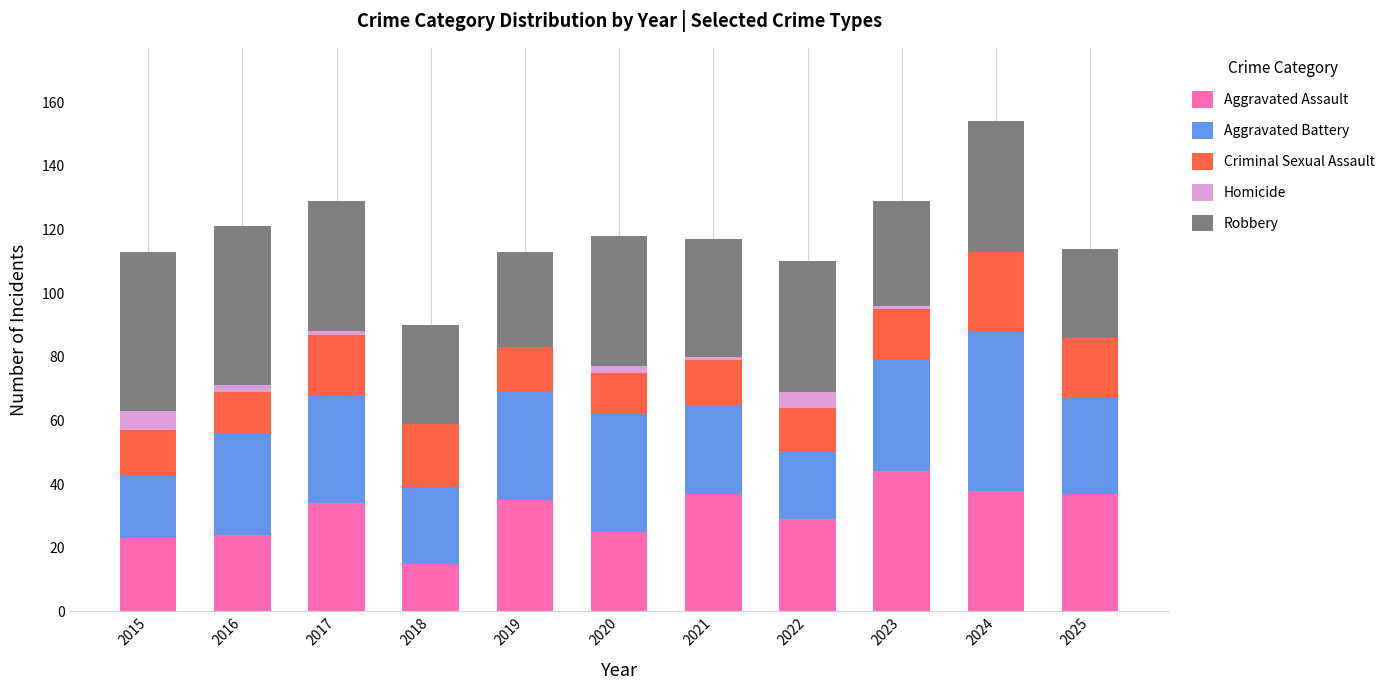

What is the total value across all series at 2015?

113